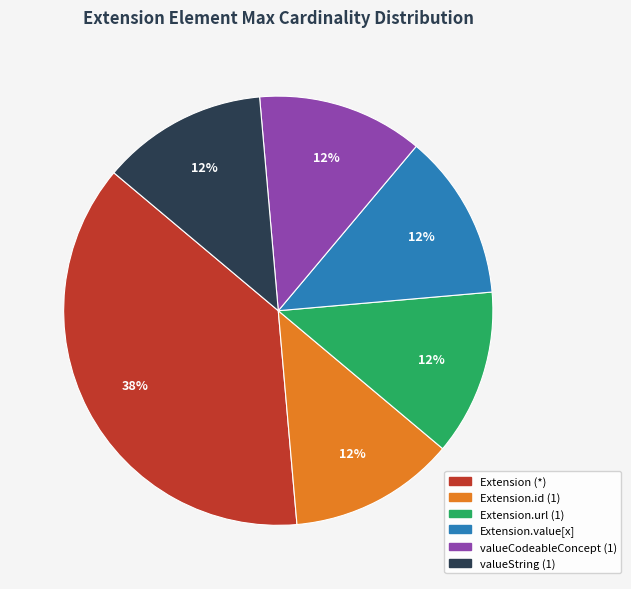

Is Extension.url (1) the majority of the pie?

No